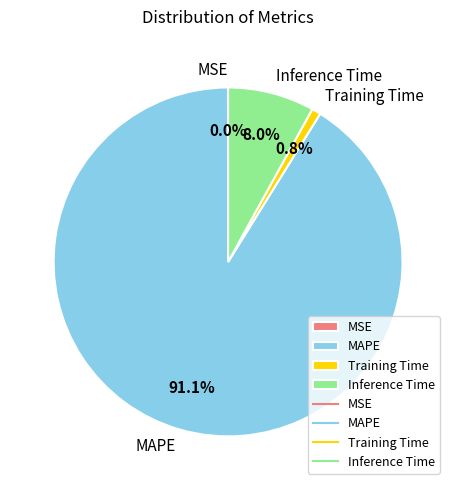

Which slice represents more than half of the pie?

MAPE